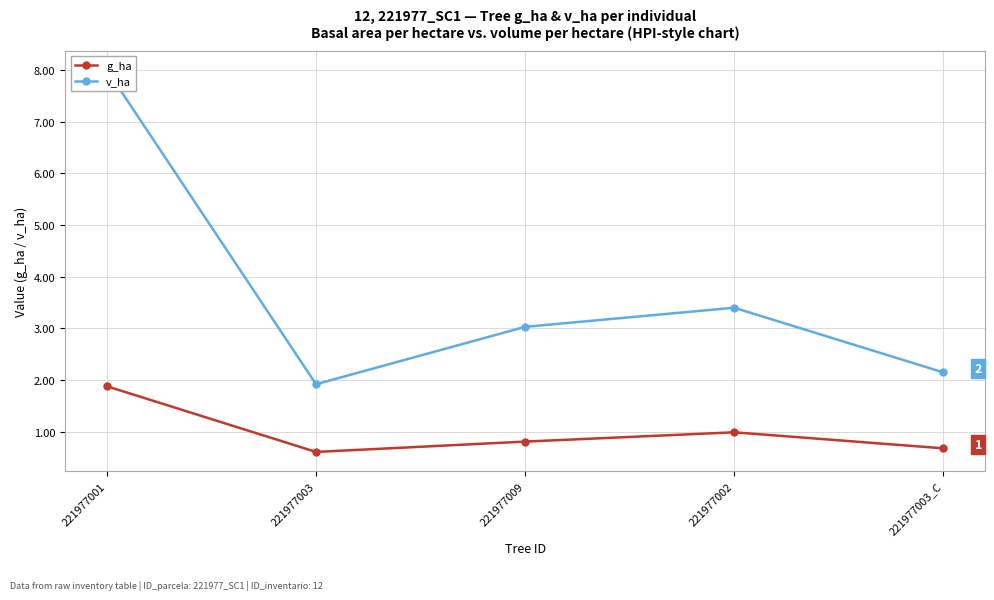

How many lines are shown in the chart?

2